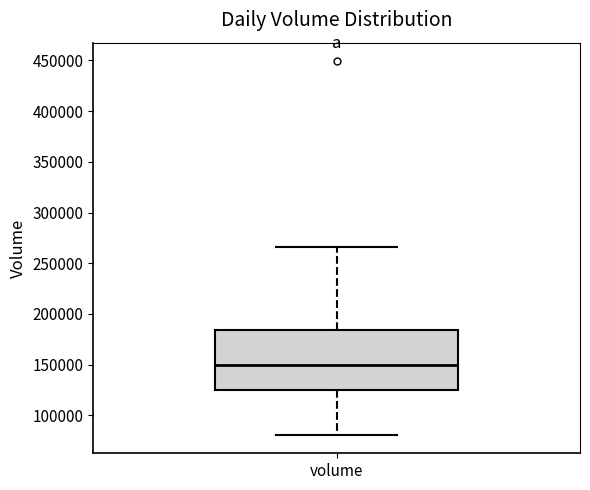

Read this box plot against the y-axis: the position of the median line, the range covered by the box, and the ends of both whiskers. The values are not printed on the chart, so give them approximately, as read against the axis.

median 150000, box 125000 to 185000, whiskers 80000 to 265000